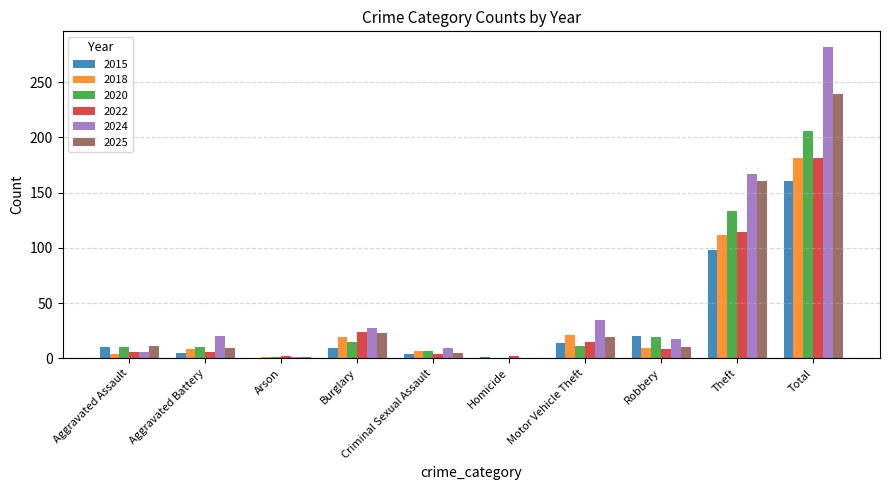

At which label is 2024 closest to 141?

Theft